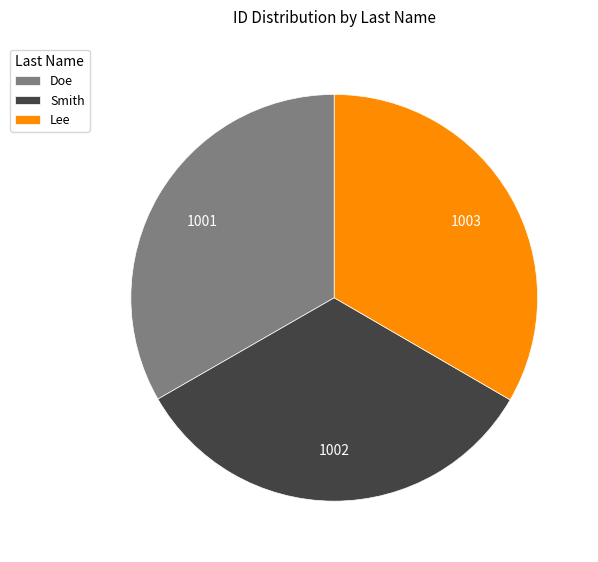

What is the ratio of the value at Smith to the value at Lee?

1.0